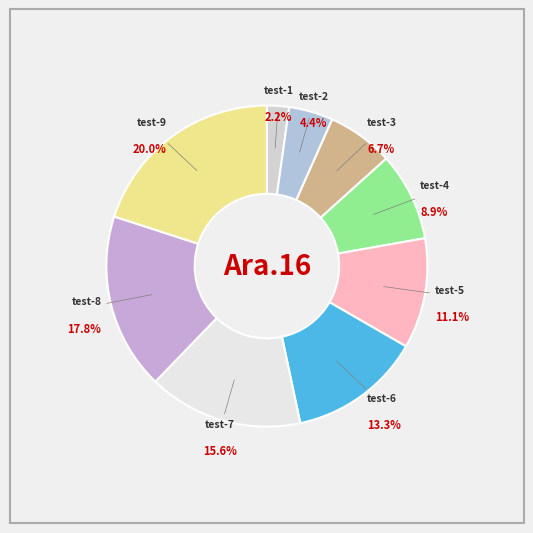

The test-5 slice represents 4% of the pie. True or false?

False